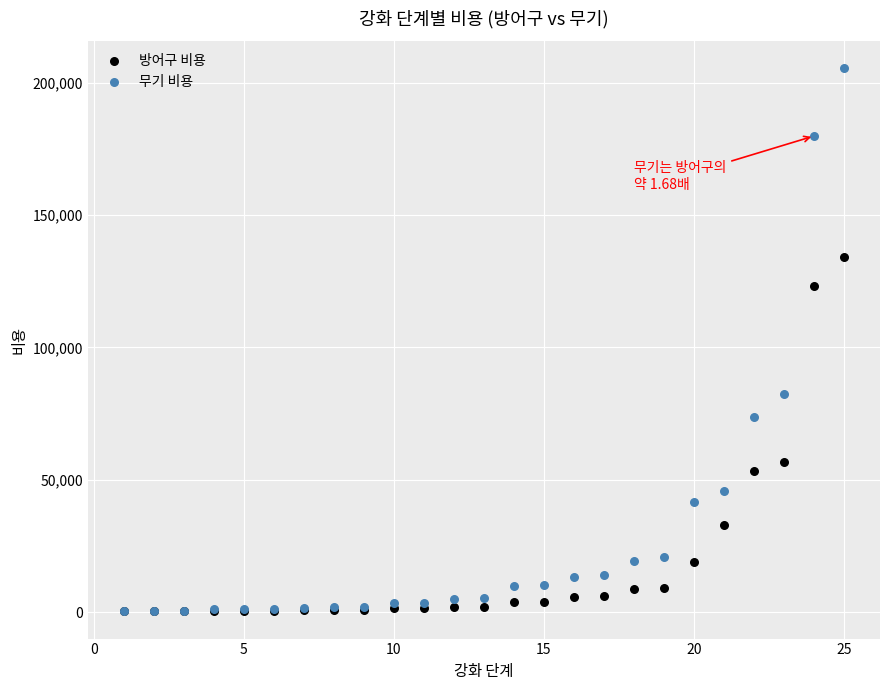

In the 방어구 비용 series, what Y value is closest to 67251?

56582